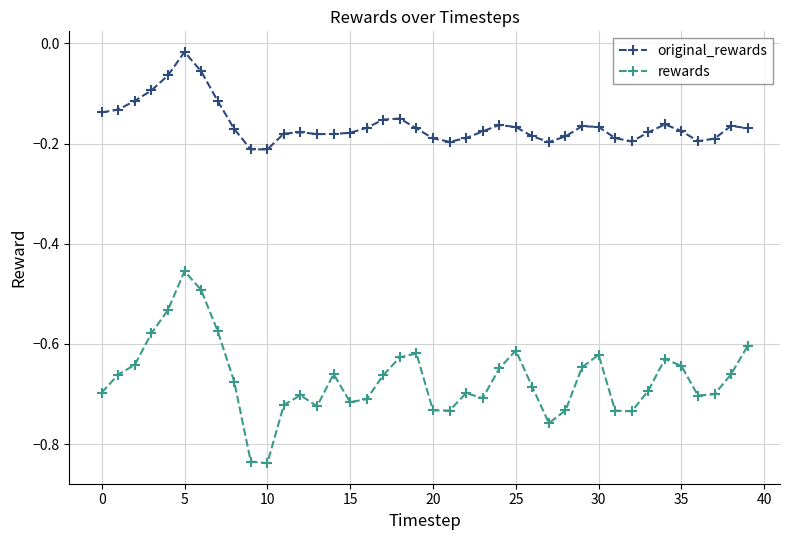

Rank the series by their maximum value, from lowest to highest.

rewards, original_rewards